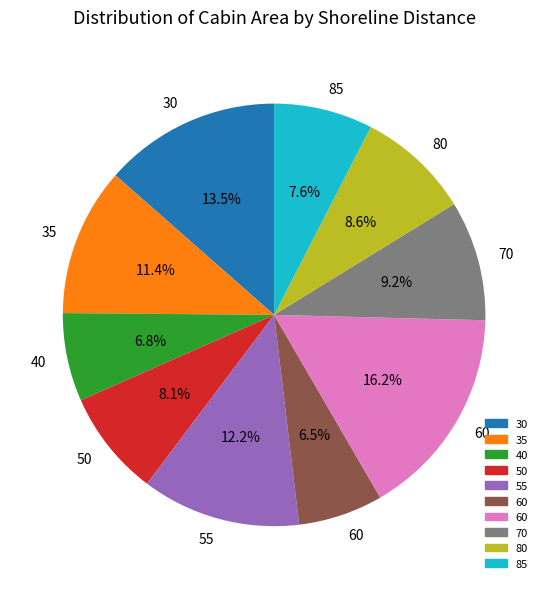

Does any single category account for the majority?

No